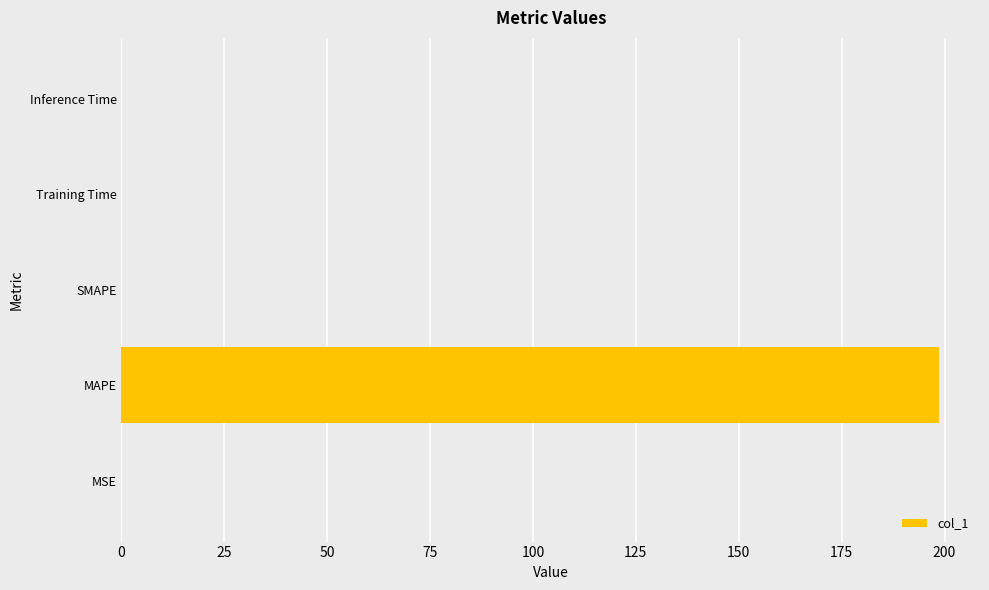

What is the sum of all values?

198.7